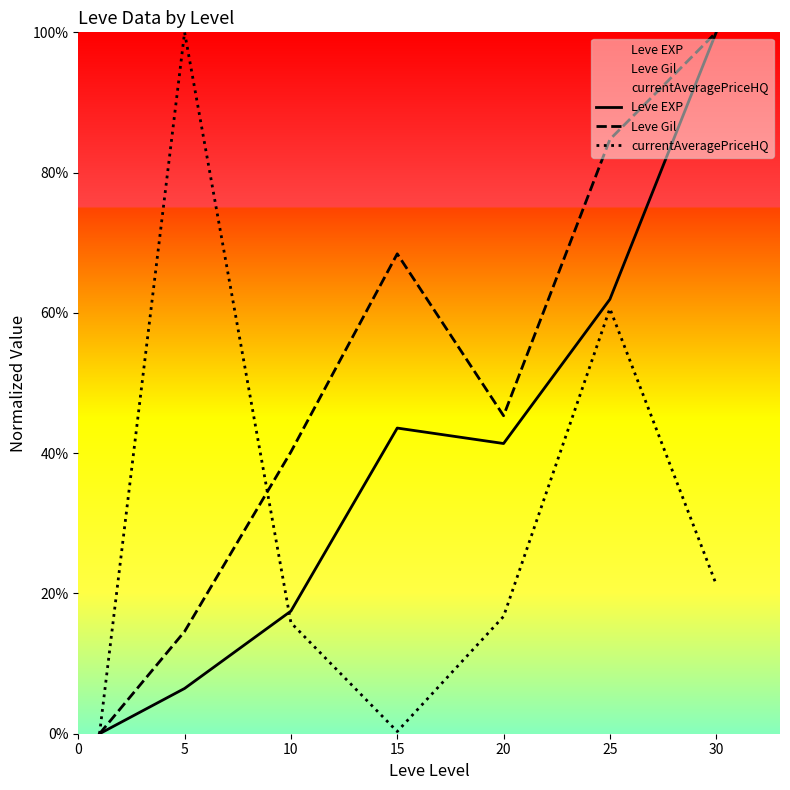

Does the chart have visible grid lines?

No